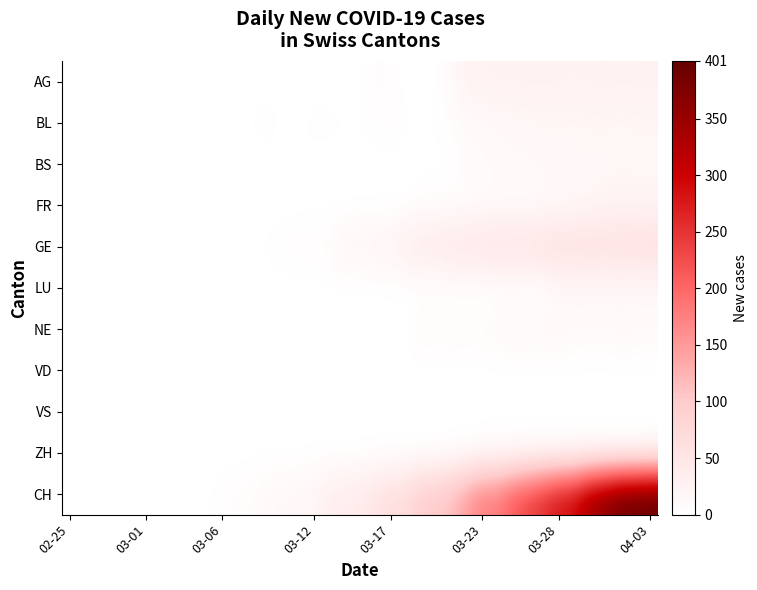

How many series are shown in this chart?

11